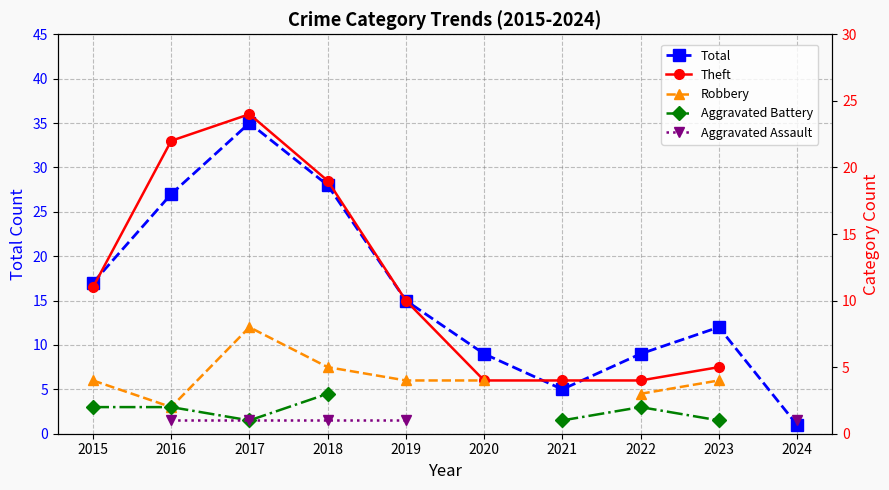

Between 2022 and 2024, which is larger?

2022